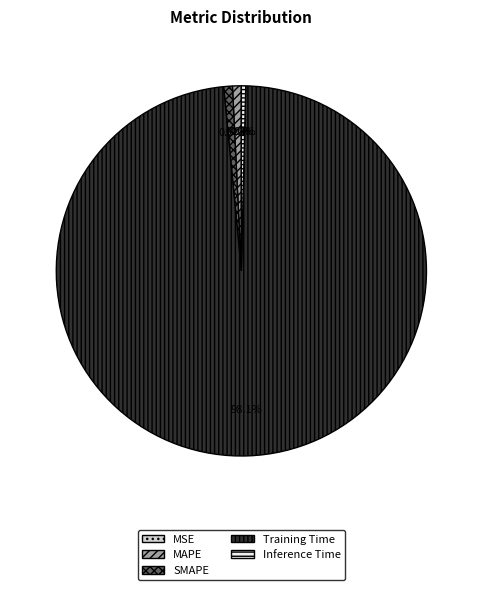

Does MAPE represent more than half of the total?

No